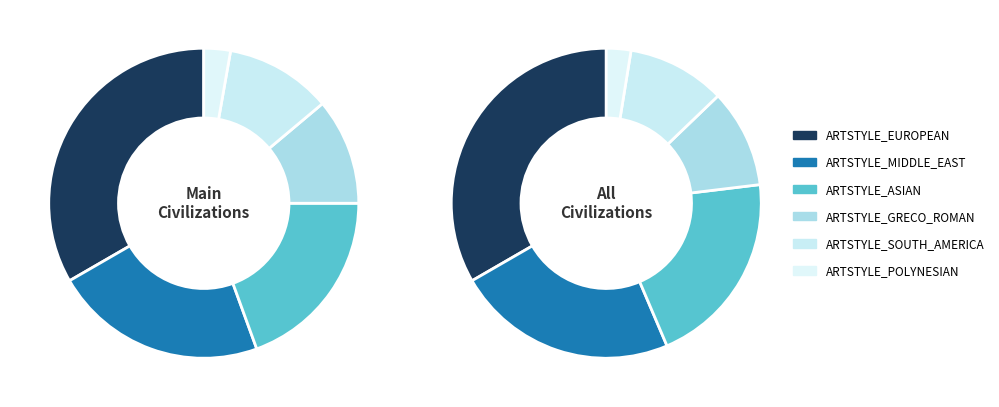

True or false: ARTSTYLE_SOUTH_AMERICA accounts for 17% of the total.

False